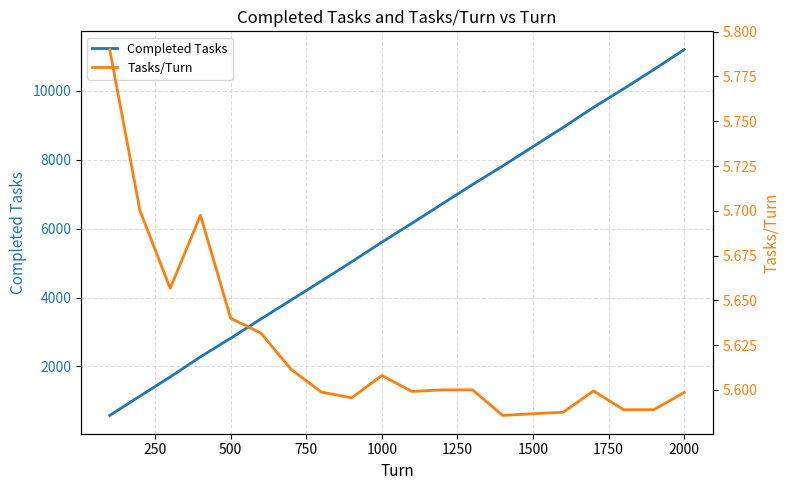

The Completed Tasks series shows 1926 at 500. True or false?

False